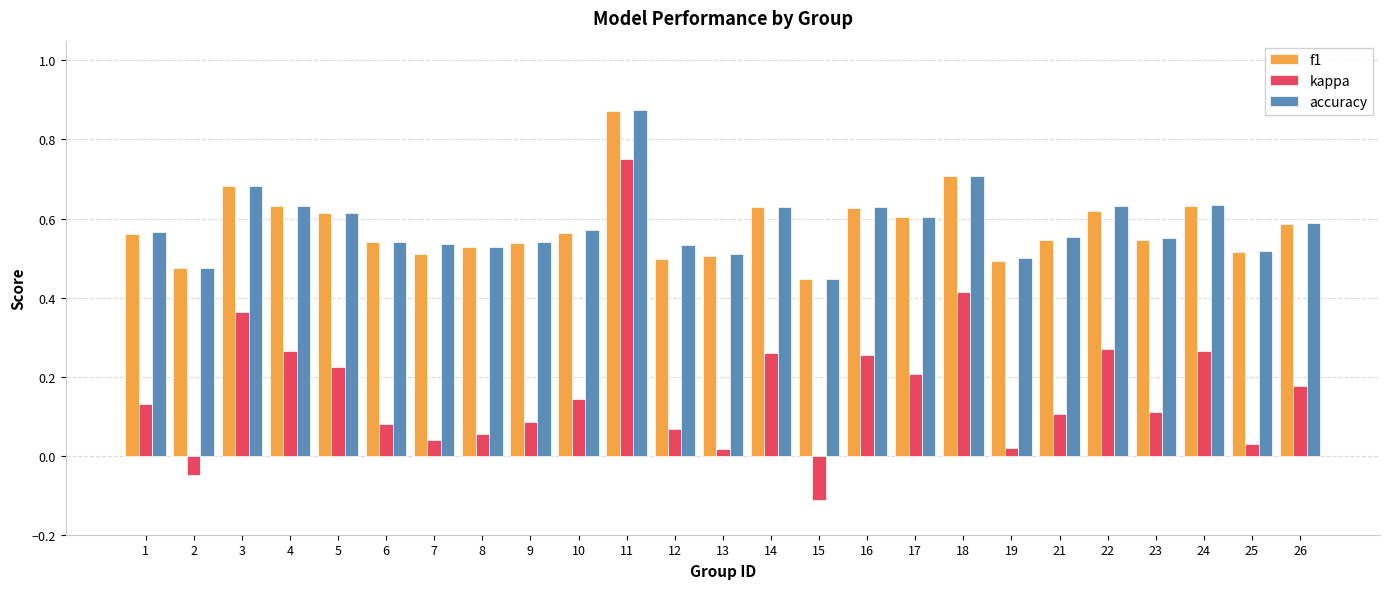

Where is accuracy nearest to the value 0?

15